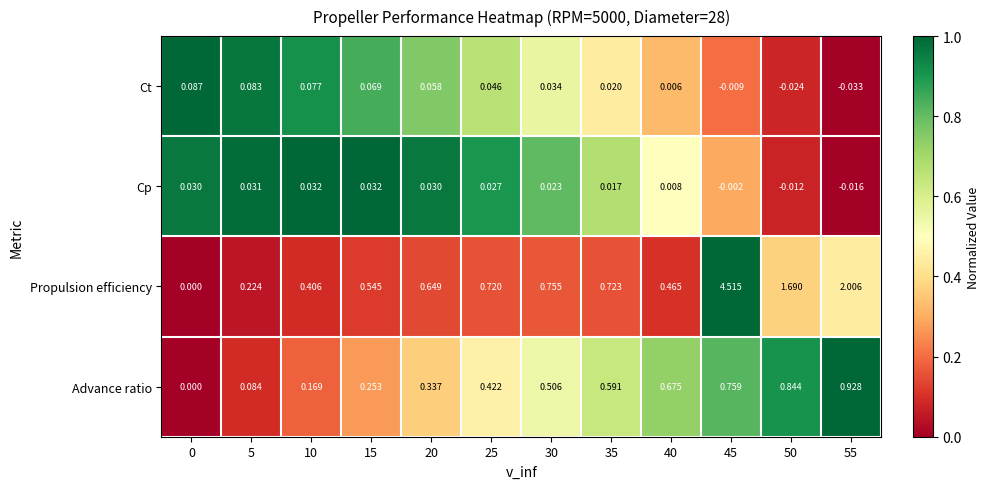

Between 25 and 30, which series saw the biggest shift?

Advance ratio